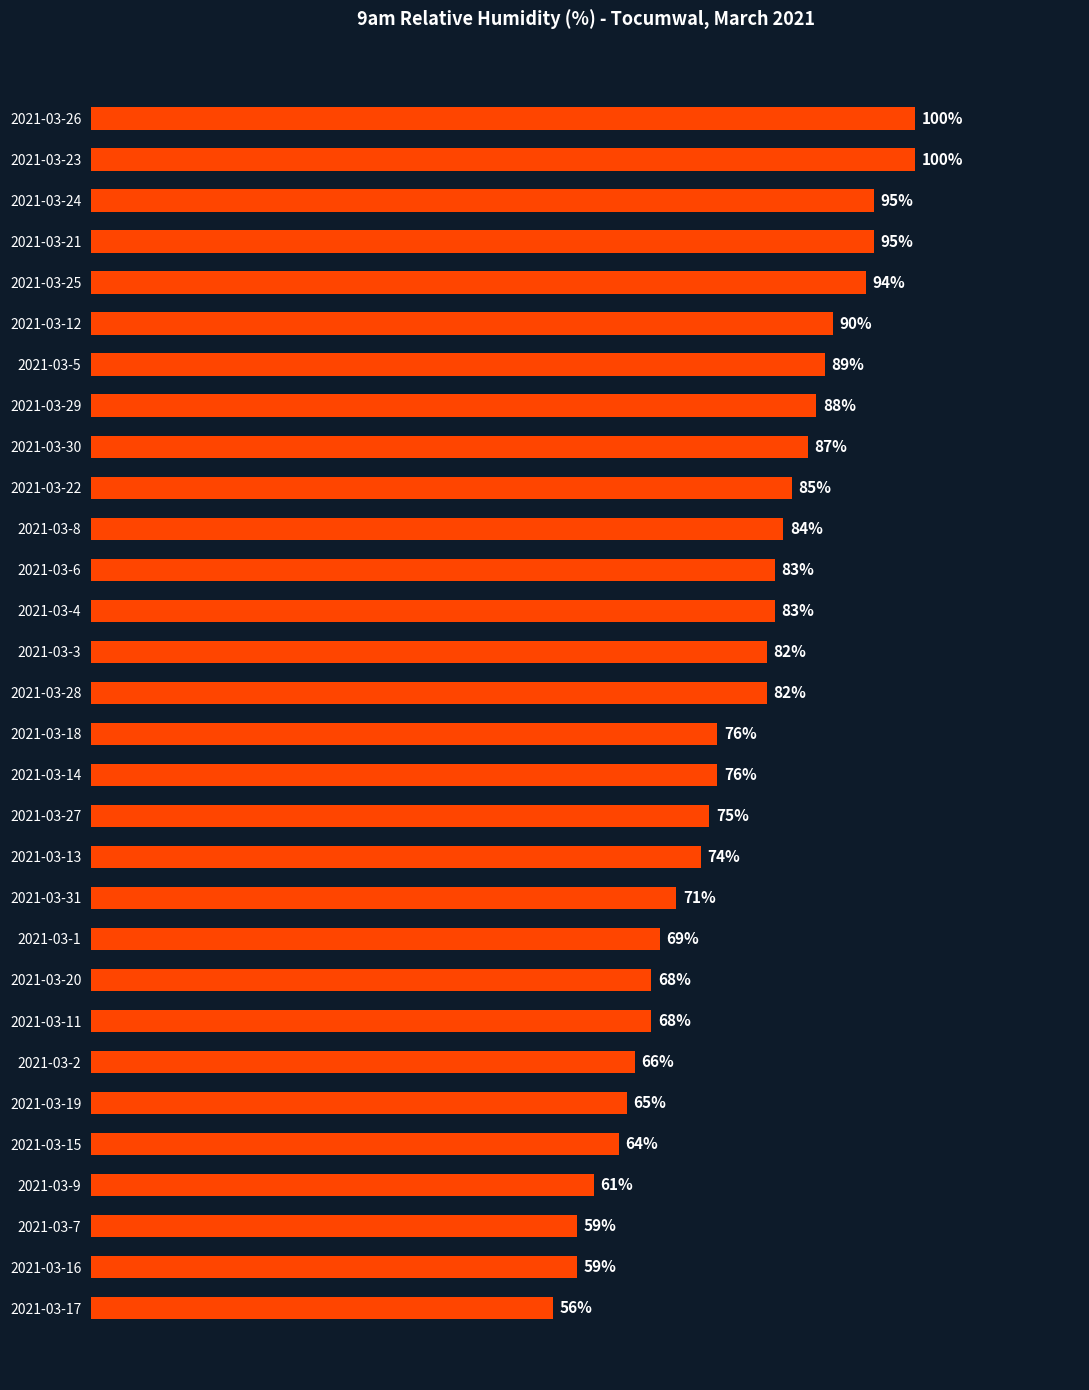

Which has a higher value, 2021-03-6 or 2021-03-11?

2021-03-6